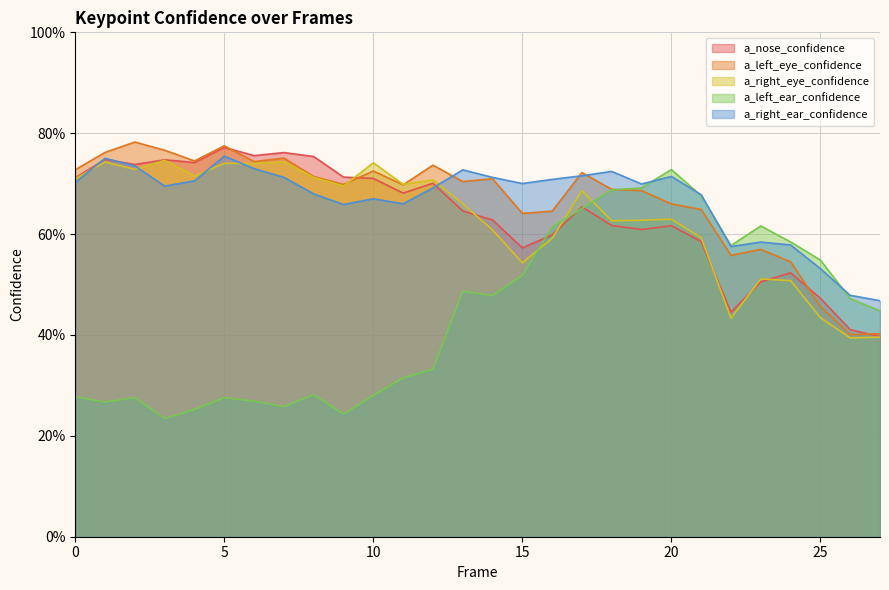

What is the maximum value for a_left_eye_confidence?

0.8